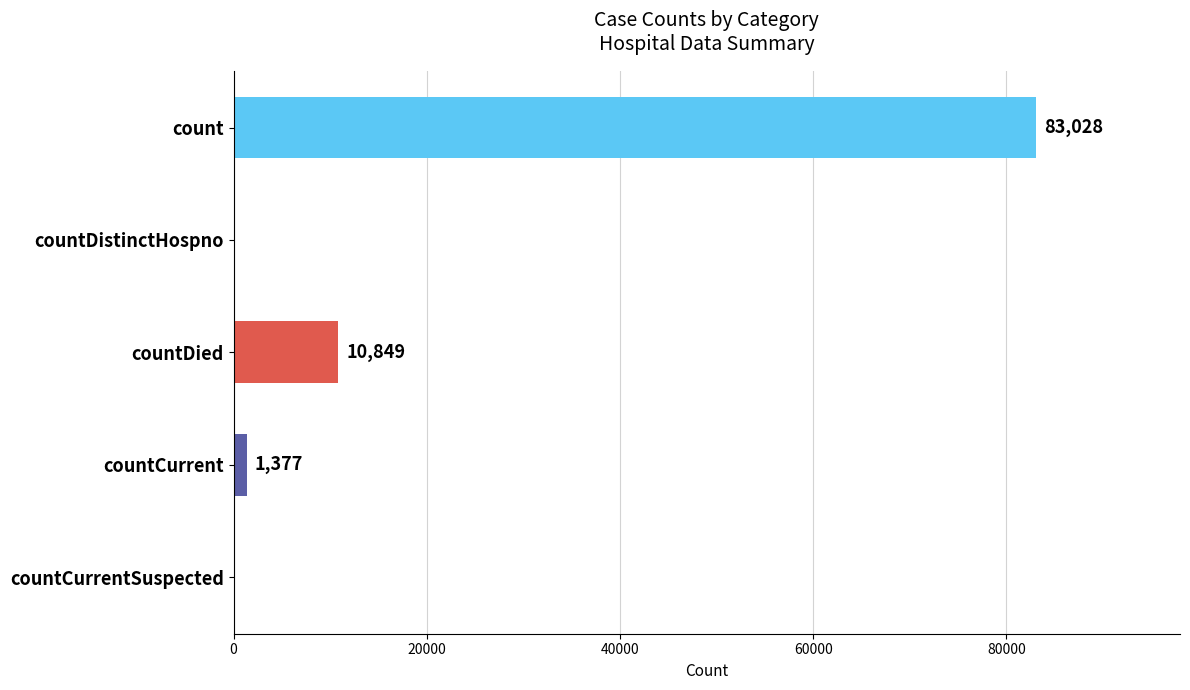

The chart shows a value of 0 at countCurrentSuspected. True or false?

True